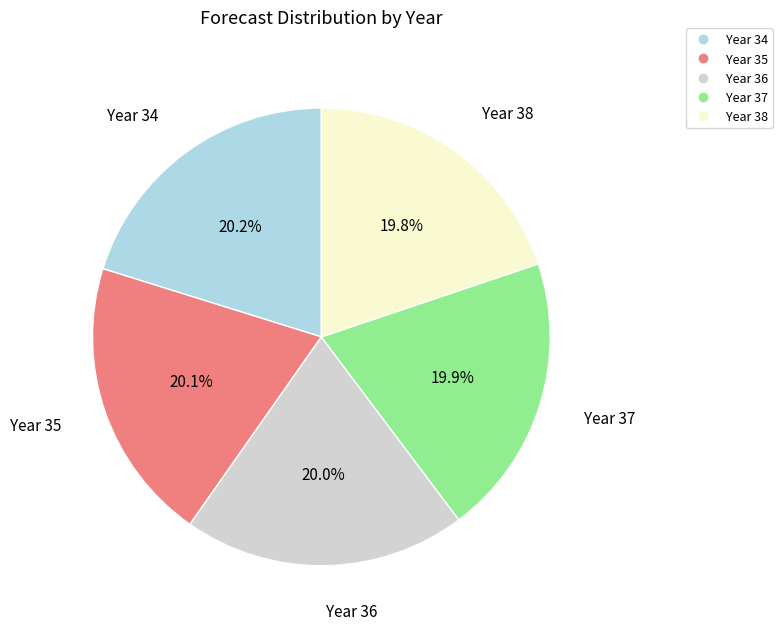

Does any single category account for the majority?

No